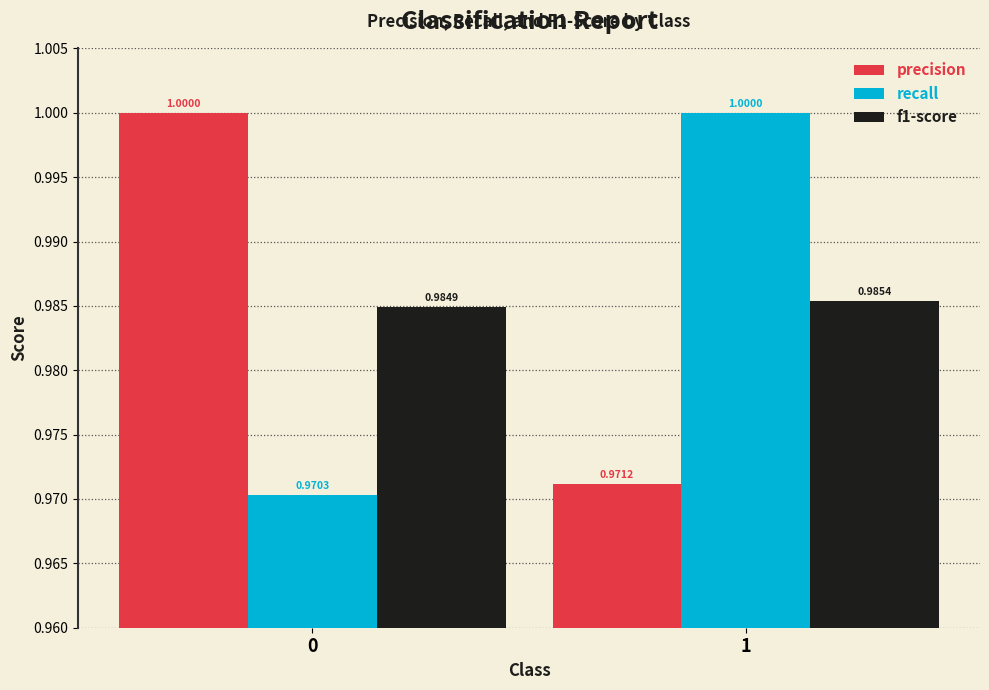

Reading left to right, what are all the values shown in this chart?

precision: 1.0	1.0
recall: 1.0	1.0
f1-score: 1.0	1.0